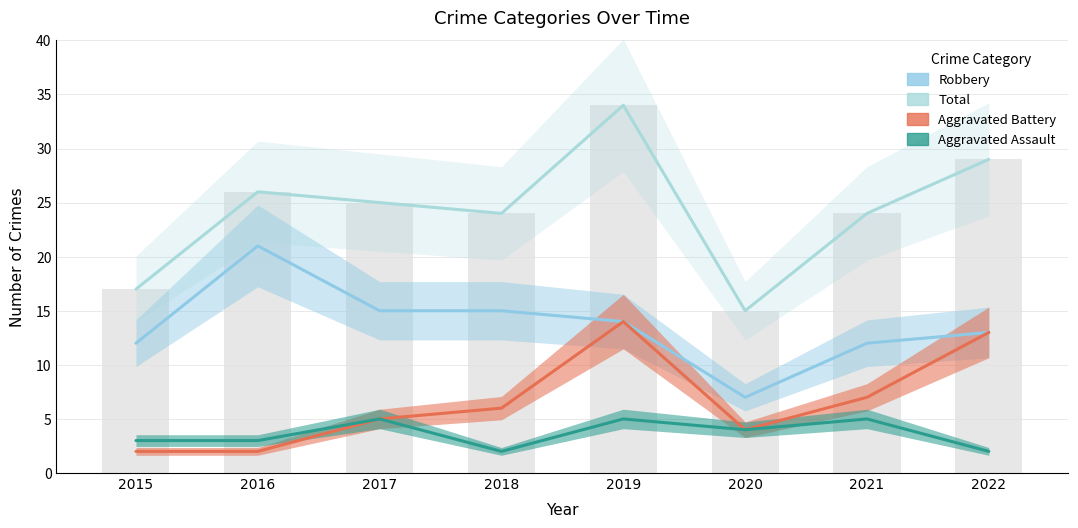

Rank the series at 2016 from lowest to highest value.

Aggravated Battery, Aggravated Assault, Robbery, Total